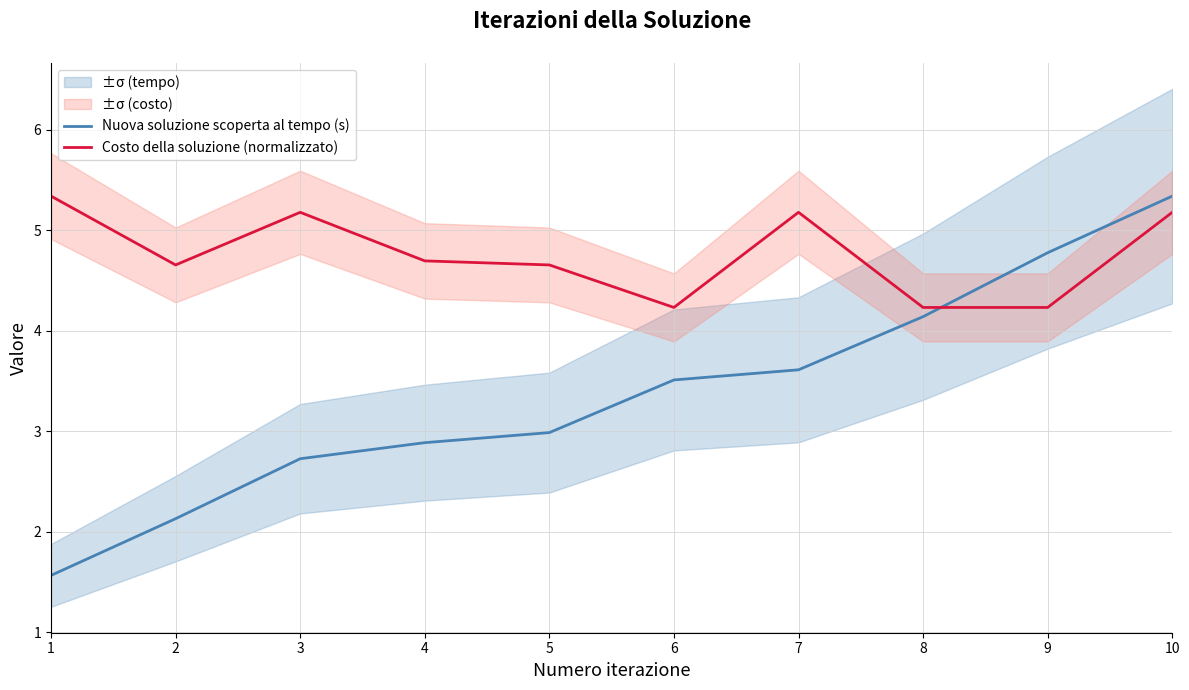

After their last crossing, which series has the higher values: Costo della soluzione (normalizzato) or Nuova soluzione scoperta al tempo (s)?

Nuova soluzione scoperta al tempo (s)